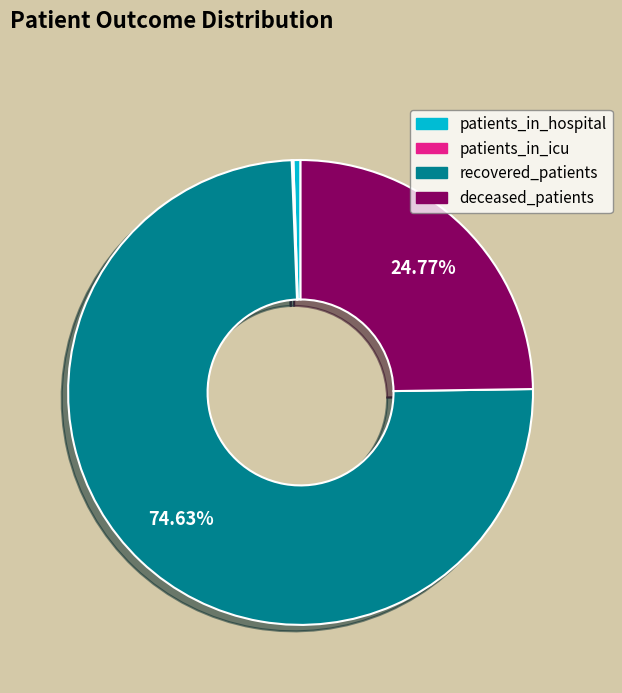

Which category accounts for the majority?

recovered_patients